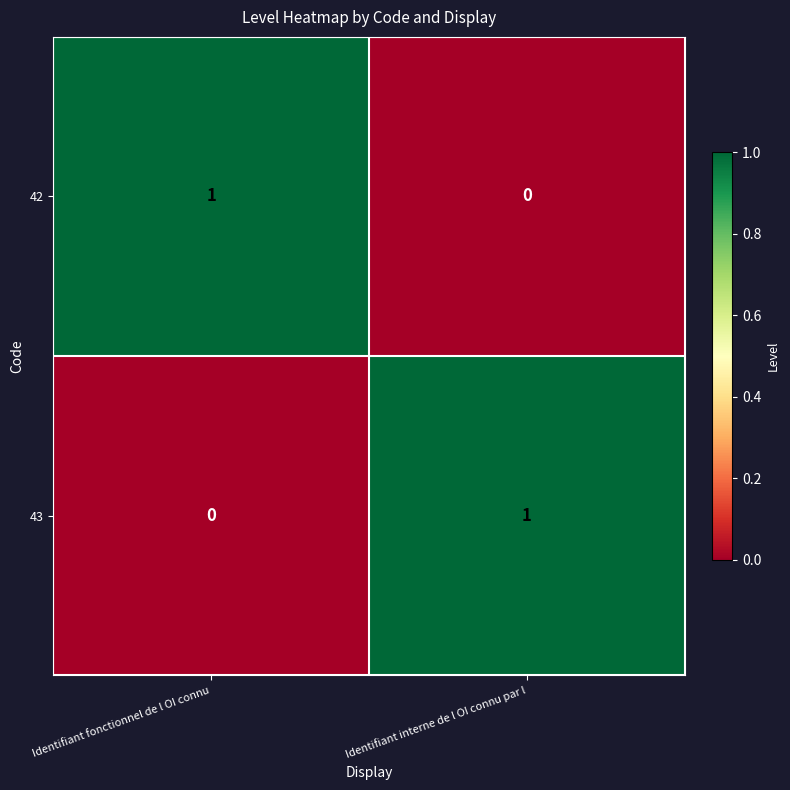

At how many categories does at least one series exceed 0?

2